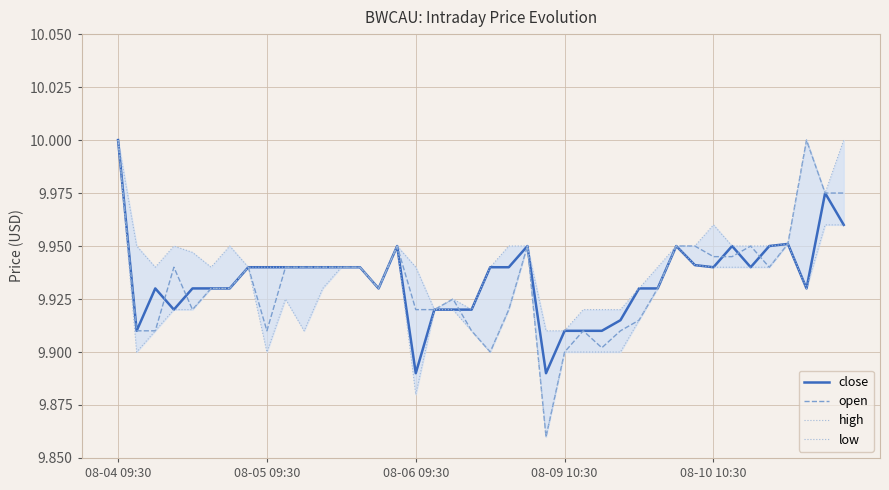

Is the value of high at 08-06 09:30 greater than the value of close at 15?

No